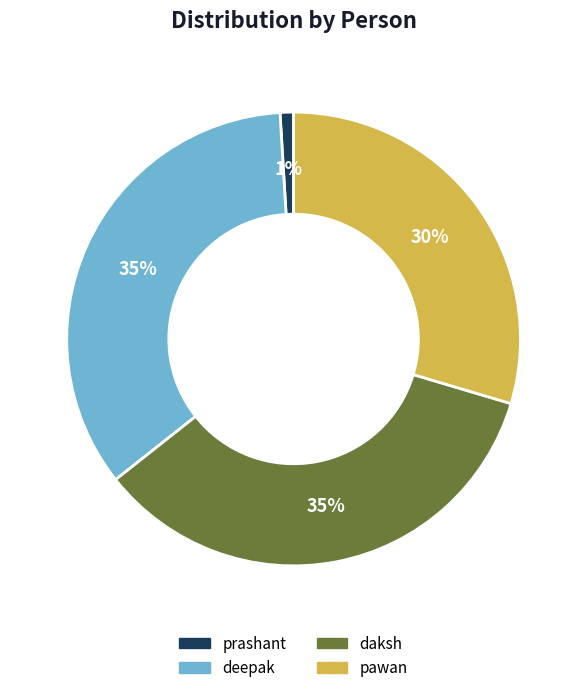

Which slice is the smallest?

prashant